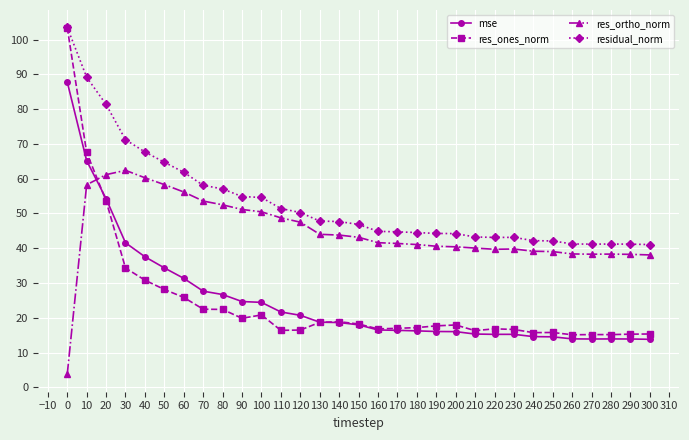

Which category has the highest value across all series?

0